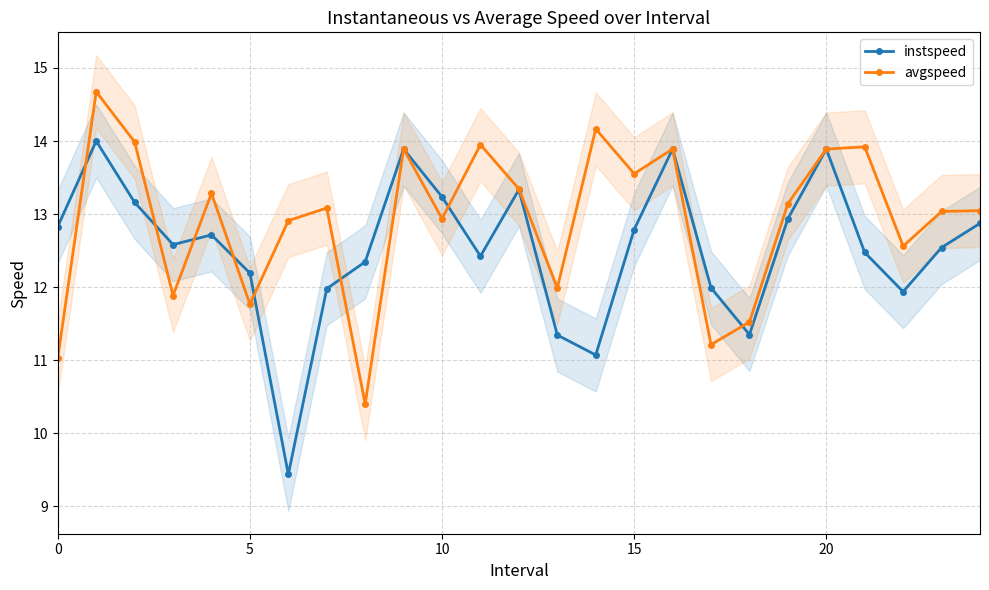

How many distinct data groups are displayed?

2